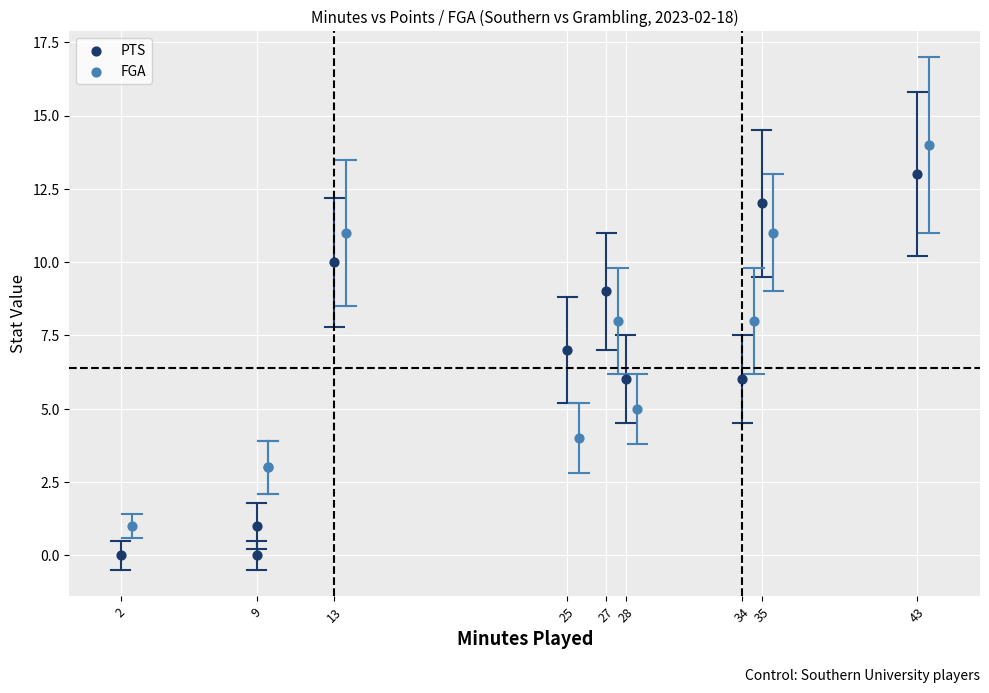

Which series reaches the maximum Y coordinate?

FGA